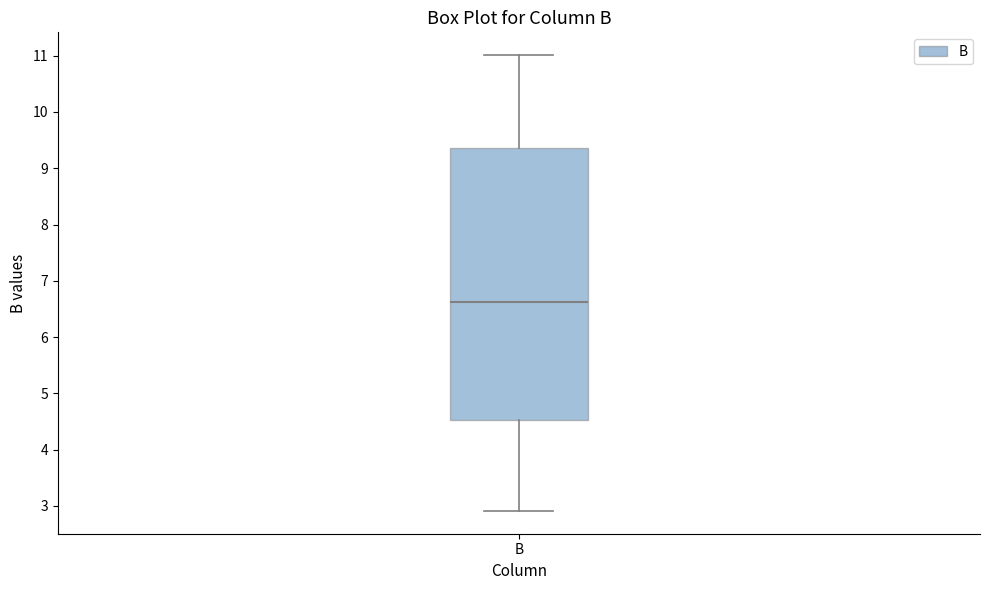

Transcribe this box plot: give where the median line is, the range the box spans, and where the two whiskers end, as read against the y-axis. The values are not printed on the chart, so give them approximately, as read against the axis.

median 6.6, box 4.5 to 9.4, whiskers 2.9 to 11.0